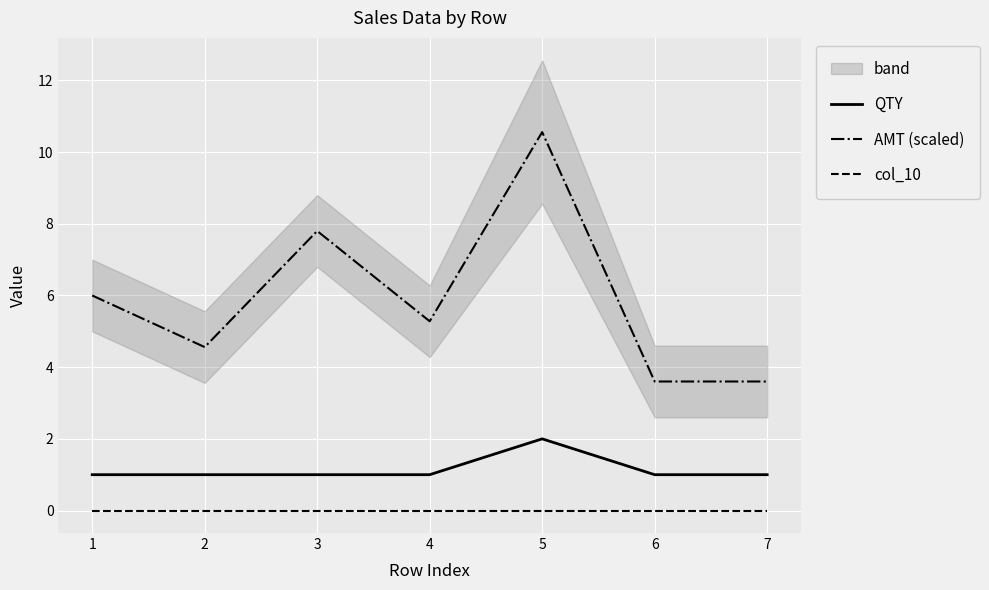

What is the value of the QTY point at the 7th from the left?

1.0